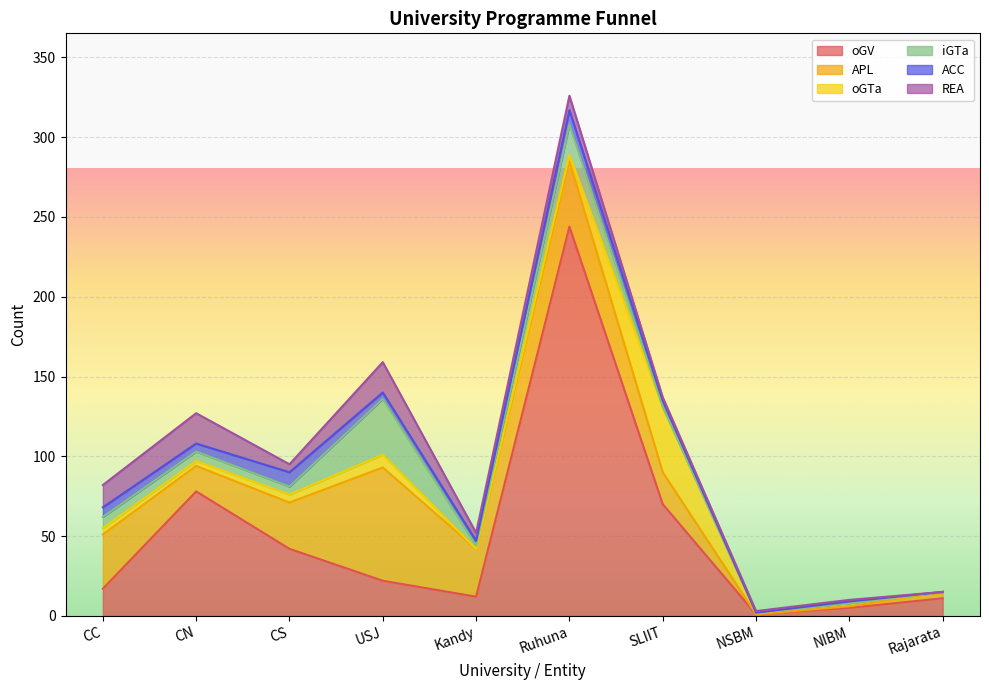

True or false: iGTa and APL cross at least once.

False